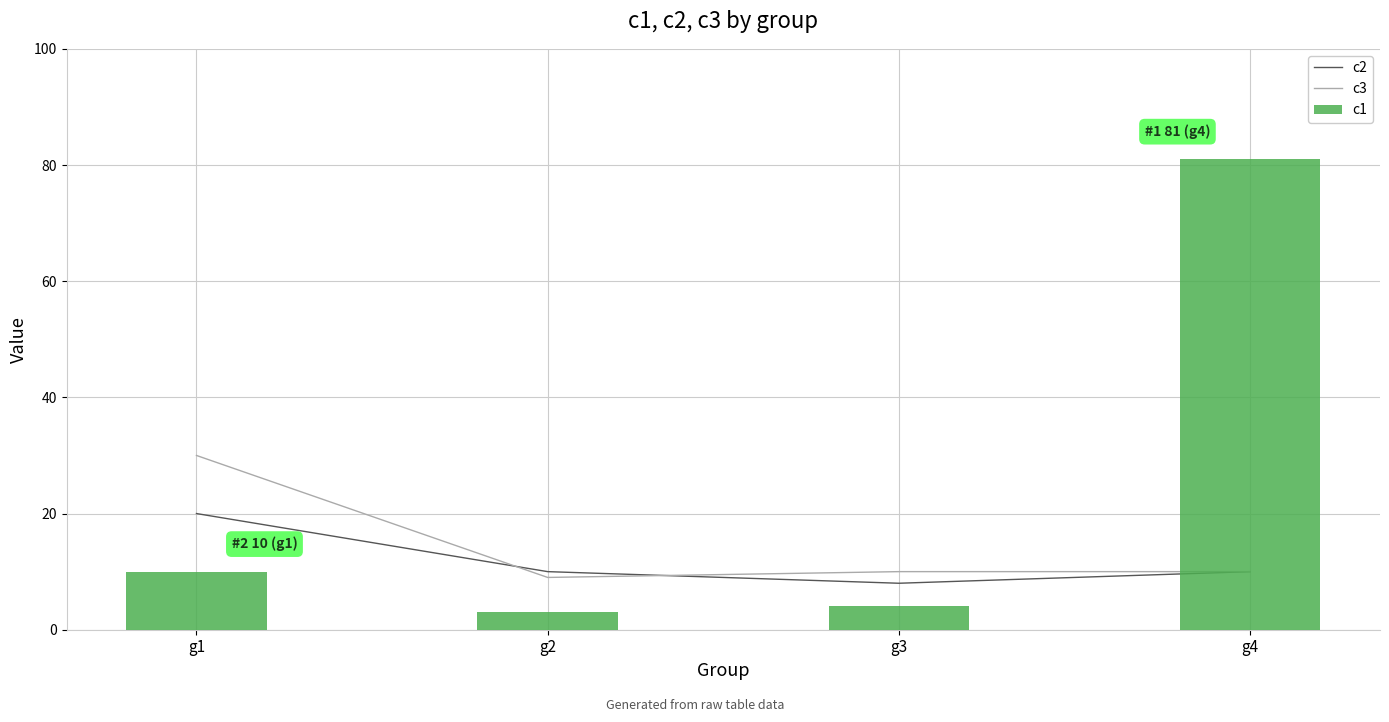

The c1 series shows 44 at g4. True or false?

False